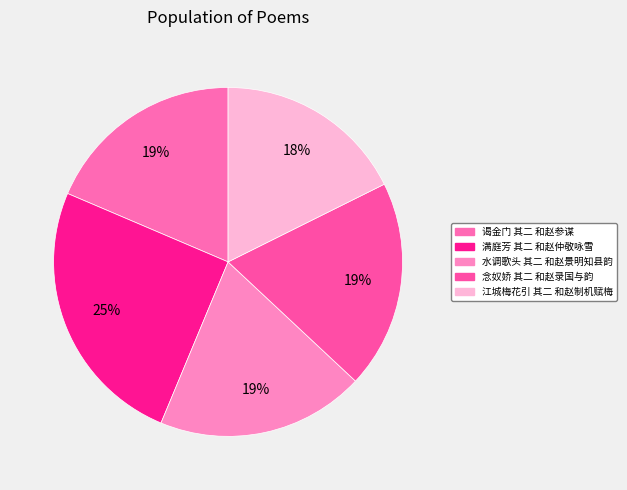

How many slices are in this pie chart?

5